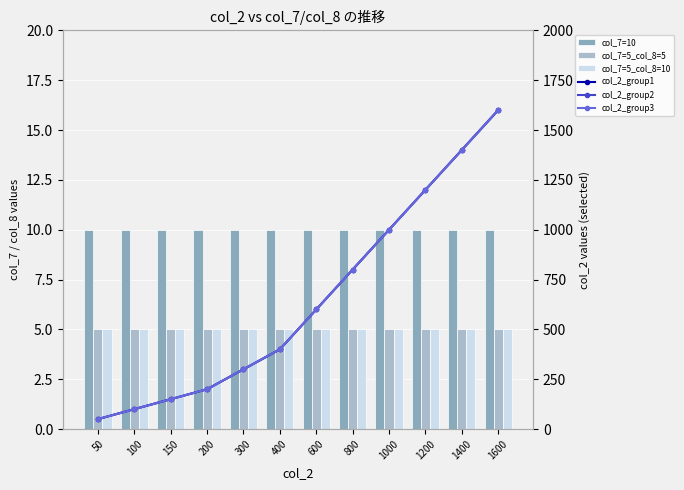

Which category has the highest value across all series?

1600